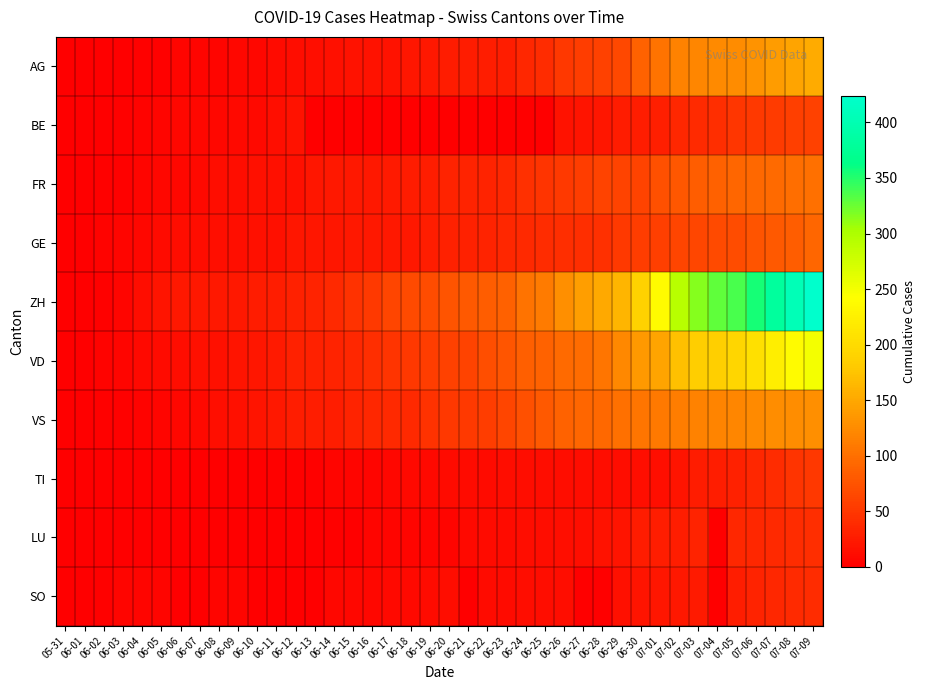

At which category is the sum across all series the highest?

07-09